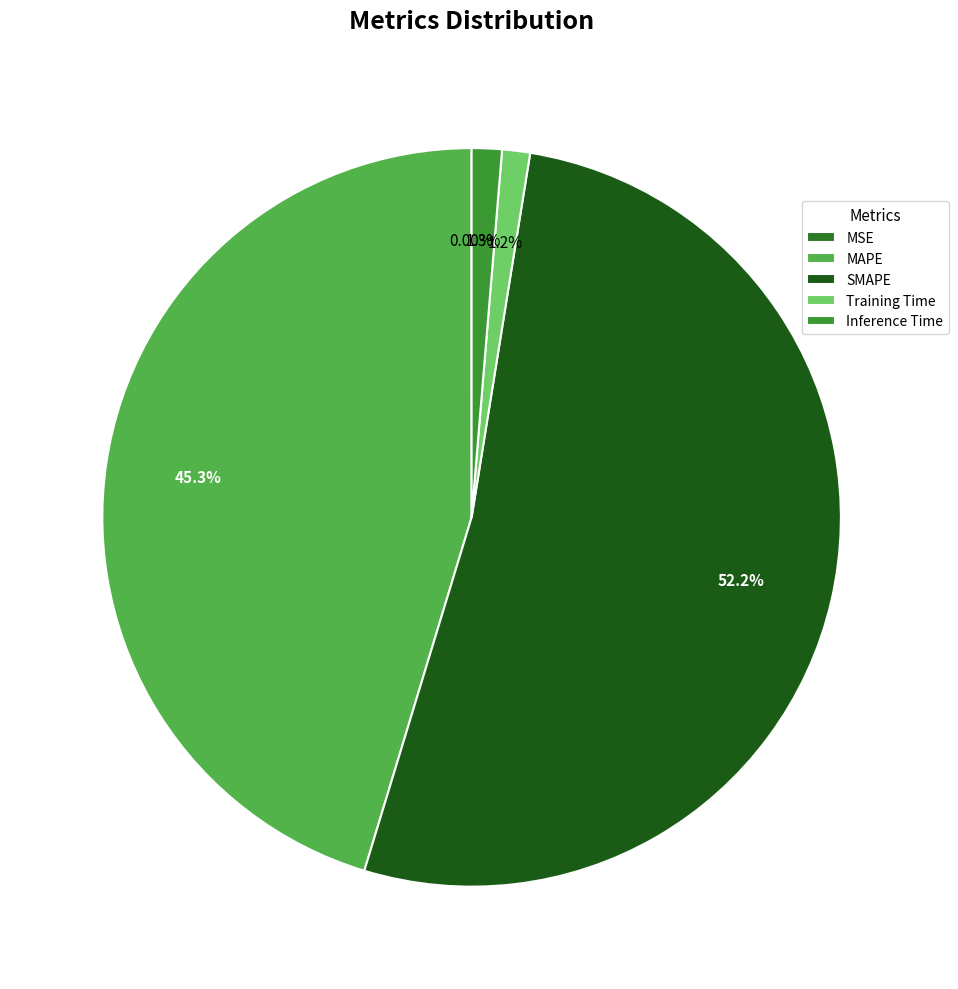

Do MAPE and MSE together represent more than half of the pie?

No